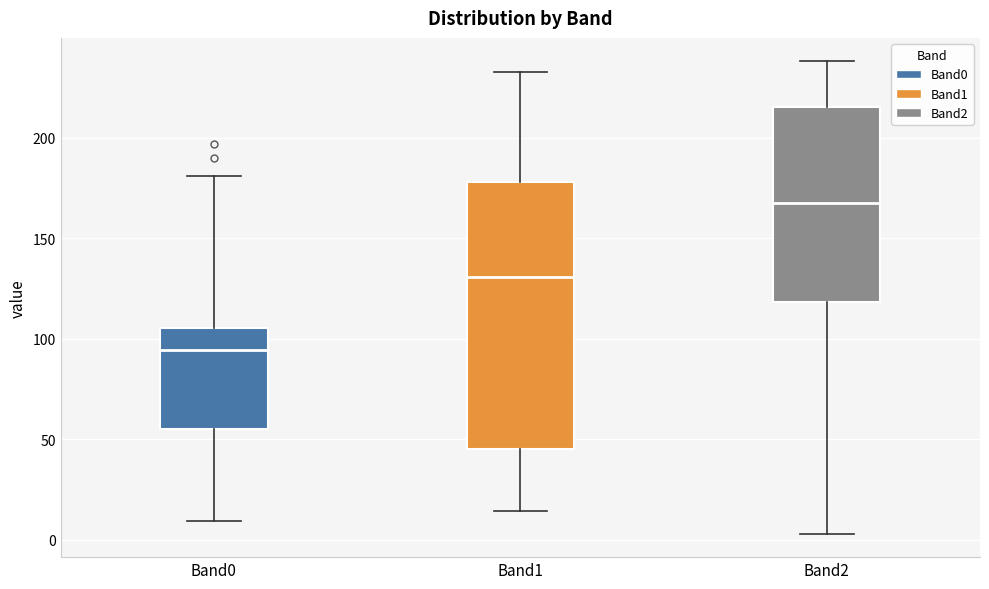

Reading left to right, transcribe this box plot: for each box, give where its median line is, the range the box spans, and where its two whiskers end, as read against the y-axis. The values are not printed on the chart, so give them approximately, as read against the axis.

Band0: median 95, box 55 to 105, whiskers 10 to 180
Band1: median 130, box 45 to 180, whiskers 15 to 235
Band2: median 170, box 120 to 215, whiskers 5 to 240